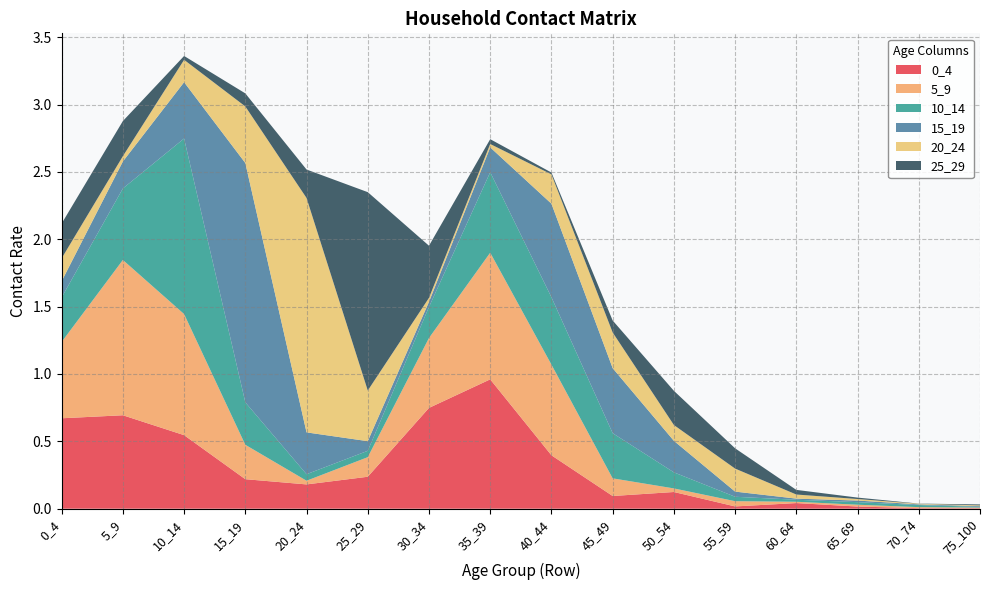

Reading left to right, what are all the values shown in this chart?

0_4: 0_4=0.7	5_9=0.7	10_14=0.5	15_19=0.2	20_24=0.2	25_29=0.2	30_34=0.7	35_39=1.0	40_44=0.4	45_49=0.1	50_54=0.1	55_59=0.0	60_64=0.0	65_69=0.0	70_74=0.0	75_100=0.0
5_9: 0_4=0.6	5_9=1.2	10_14=0.9	15_19=0.3	20_24=0.0	25_29=0.1	30_34=0.5	35_39=0.9	40_44=0.7	45_49=0.1	50_54=0.0	55_59=0.0	60_64=0.0	65_69=0.0	70_74=0.0	75_100=0.0
10_14: 0_4=0.3	5_9=0.5	10_14=1.3	15_19=0.3	20_24=0.0	25_29=0.0	30_34=0.2	35_39=0.6	40_44=0.5	45_49=0.3	50_54=0.1	55_59=0.0	60_64=0.0	65_69=0.0	70_74=0.0	75_100=0.0
15_19: 0_4=0.1	5_9=0.2	10_14=0.4	15_19=1.8	20_24=0.3	25_29=0.1	30_34=0.0	35_39=0.2	40_44=0.7	45_49=0.5	50_54=0.2	55_59=0.0	60_64=0.0	65_69=0.0	70_74=0.0	75_100=0.0
20_24: 0_4=0.2	5_9=0.0	10_14=0.2	15_19=0.4	20_24=1.7	25_29=0.4	30_34=0.0	35_39=0.0	40_44=0.2	45_49=0.3	50_54=0.1	55_59=0.2	60_64=0.0	65_69=0.0	70_74=0.0	75_100=0.0
25_29: 0_4=0.3	5_9=0.3	10_14=0.0	15_19=0.1	20_24=0.2	25_29=1.5	30_34=0.4	35_39=0.0	40_44=0.0	45_49=0.1	50_54=0.3	55_59=0.2	60_64=0.0	65_69=0.0	70_74=0.0	75_100=0.0